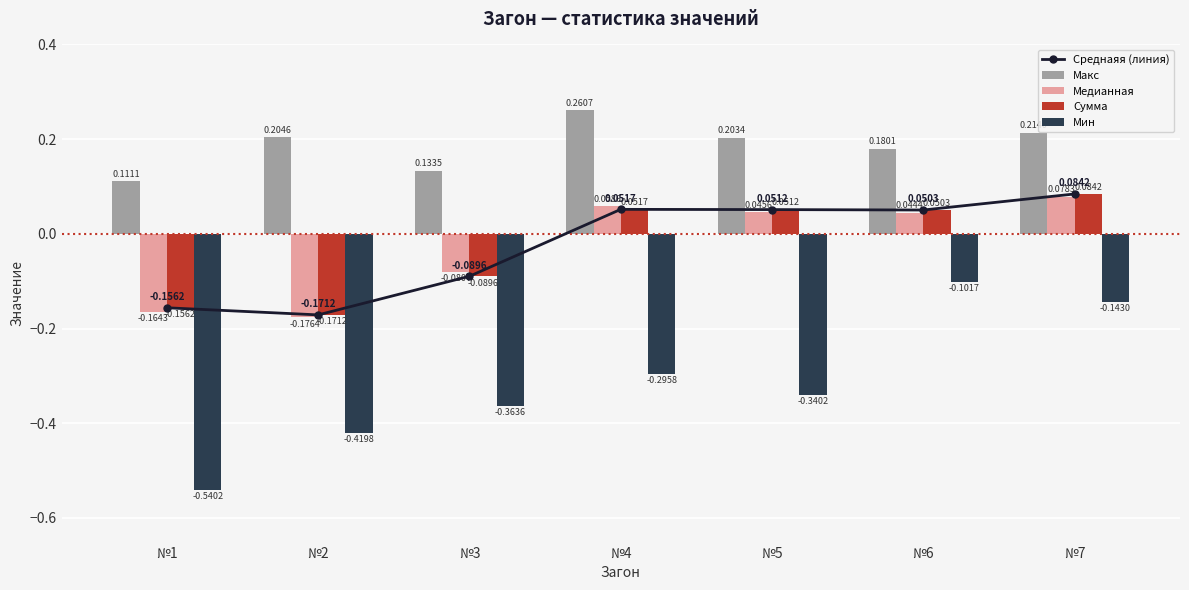

What is the sum of the Макс values at №7 and №6?

0.4